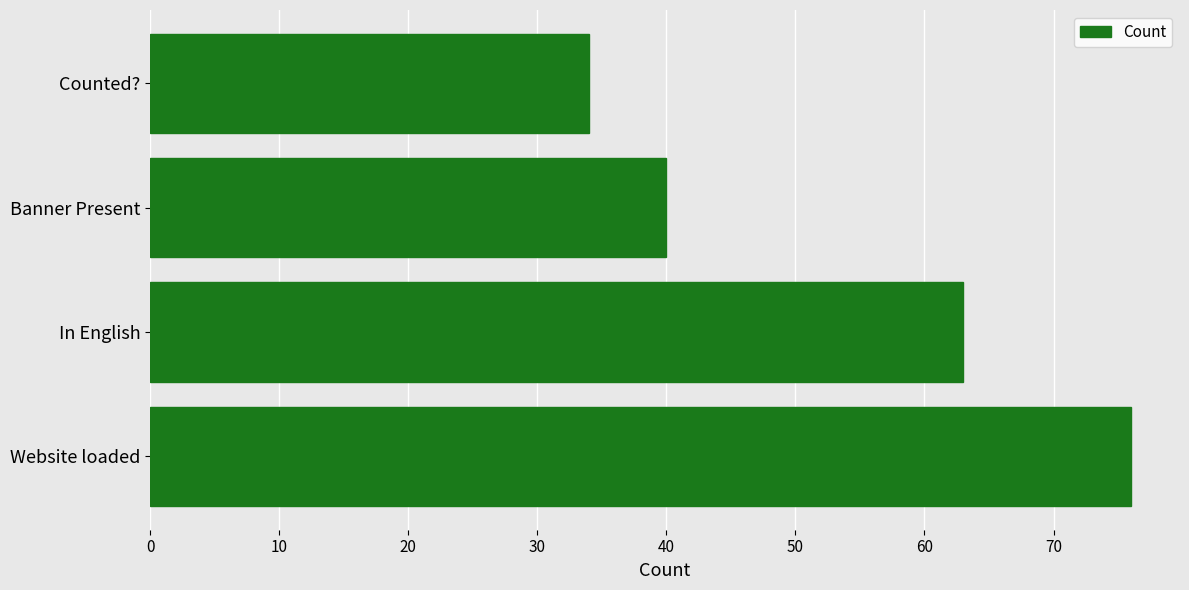

True or false: the data shows 34 at Counted?.

True